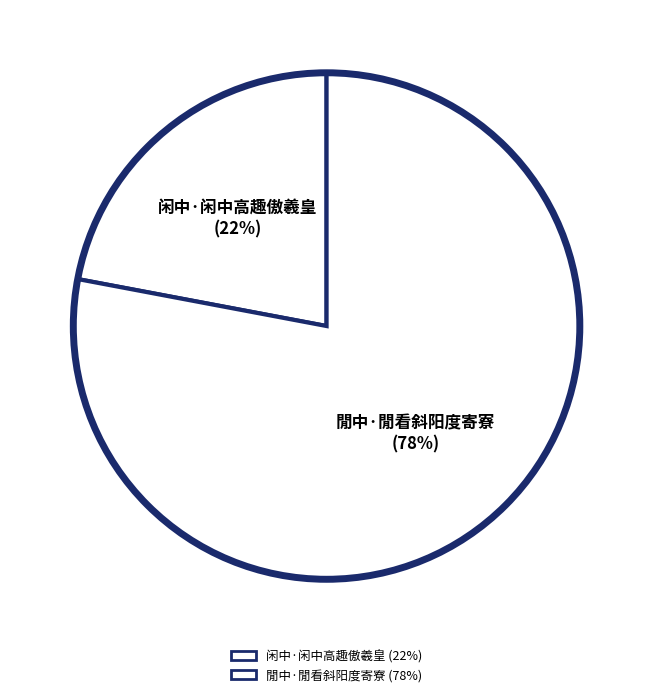

To the nearest percent, what is the combined percentage of 閒中·閒看斜阳度寄寮 and 闲中·闲中高趣傲羲皇?

100%